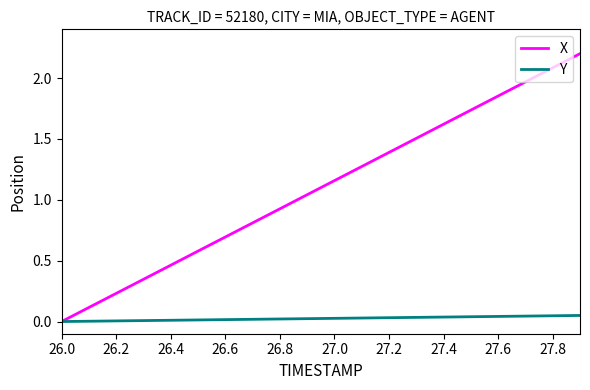

What is the maximum value shown in the chart?

2.2